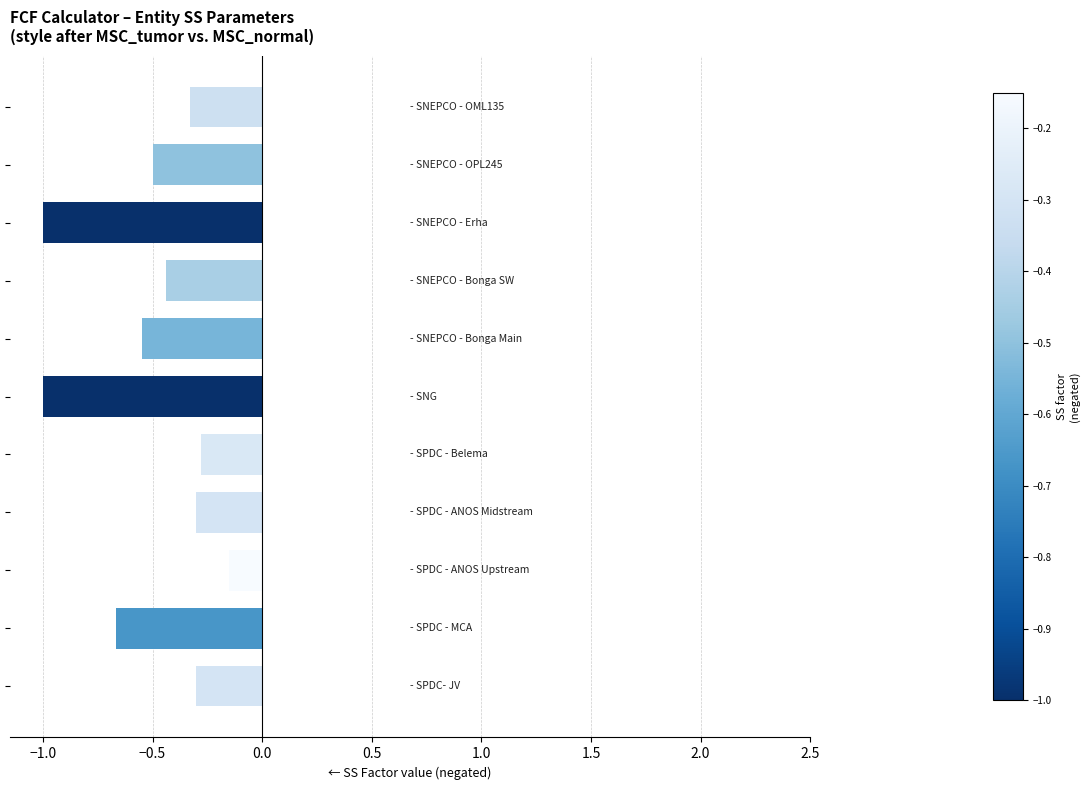

What is the average value?

-0.5